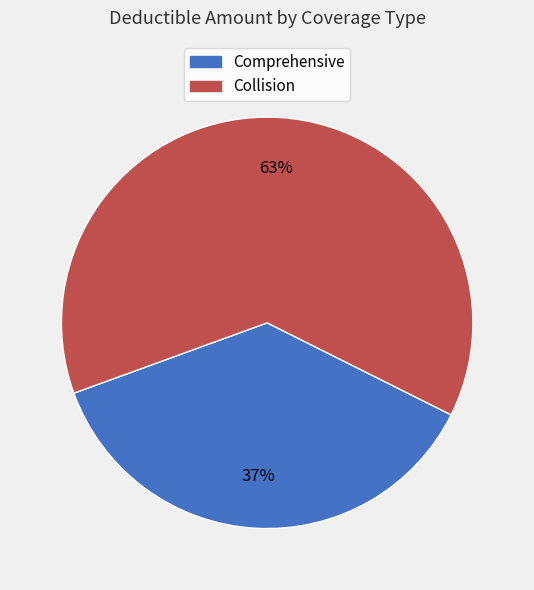

Is the sum of Collision and Comprehensive greater than half?

Yes